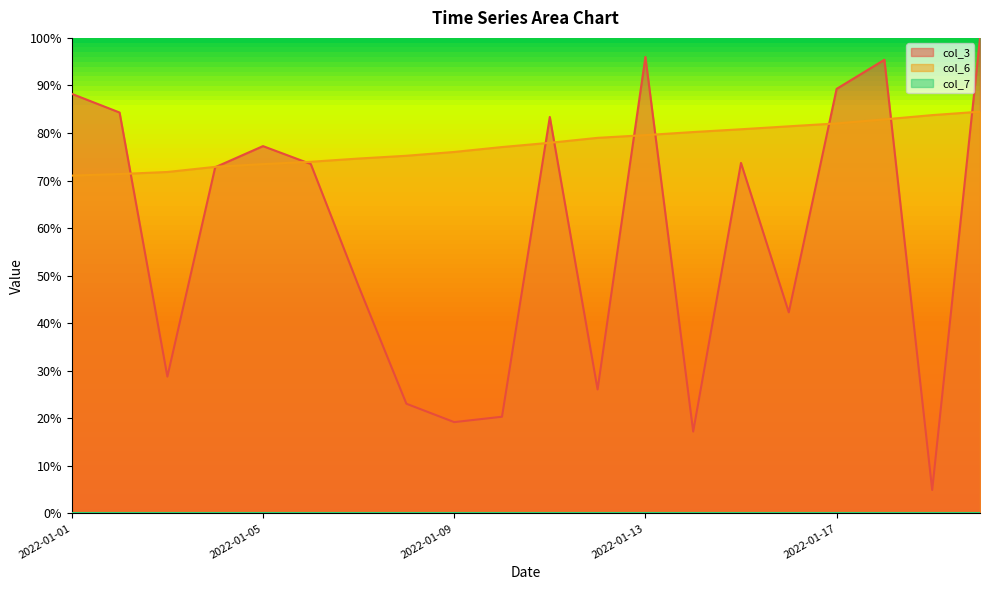

Is it true that col_3 equals 0.8 at 2022-01-05?

True